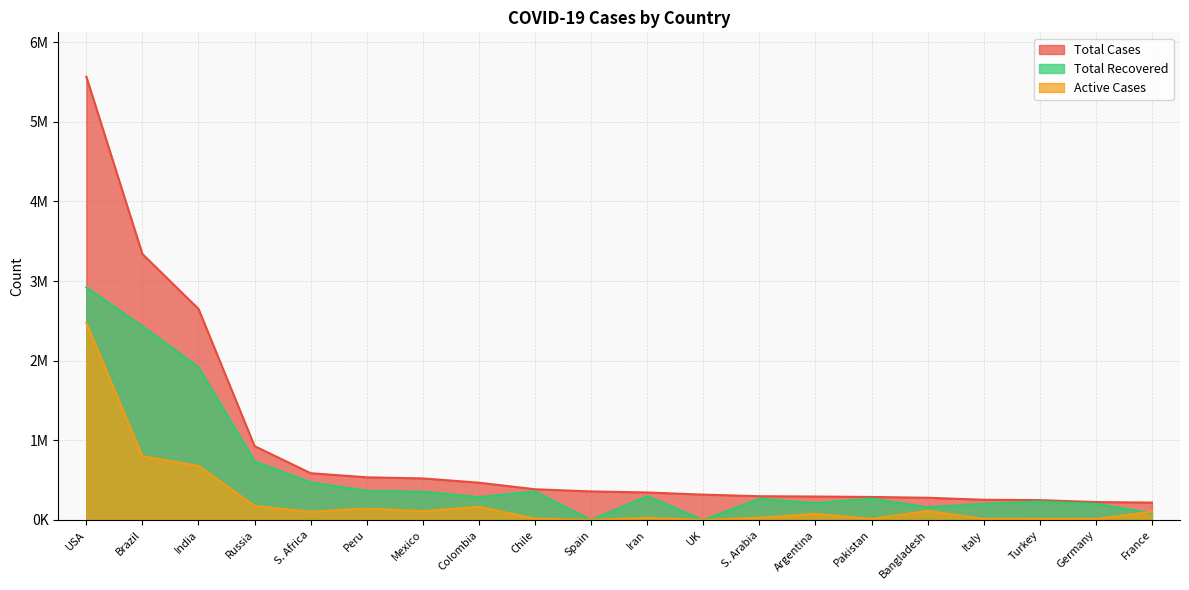

What is the difference between the Total Recovered values at Russia and Mexico?

381000